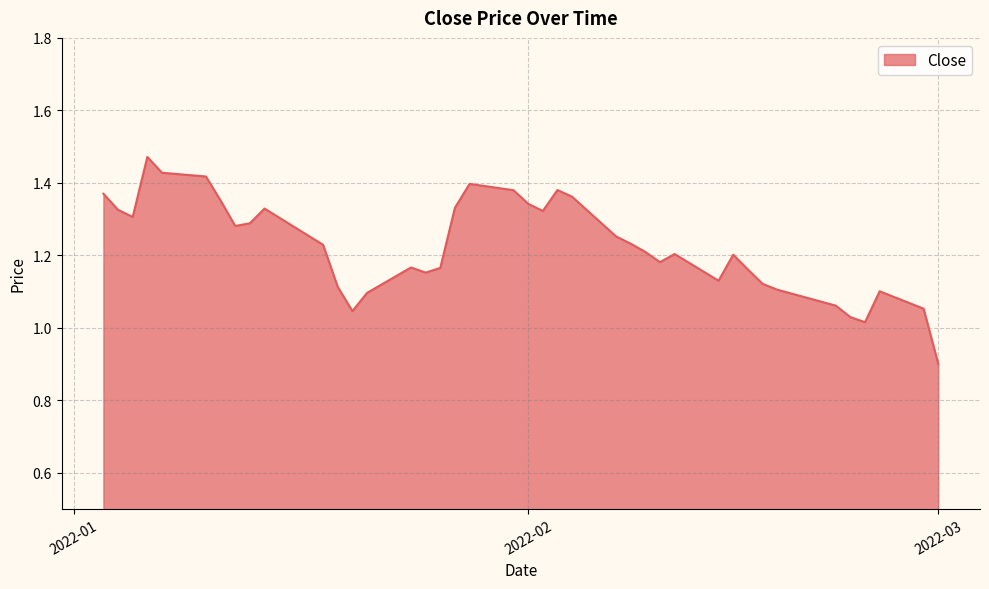

Count the number of values greater than 1.

39